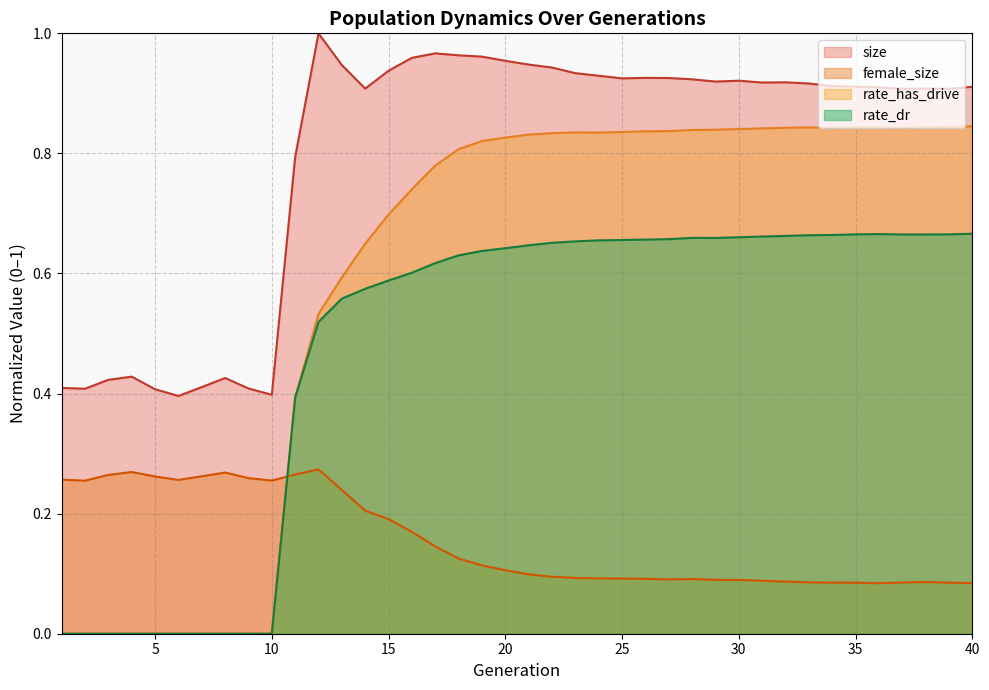

True or false: rate_dr has a value of 0.9 at 20.

False